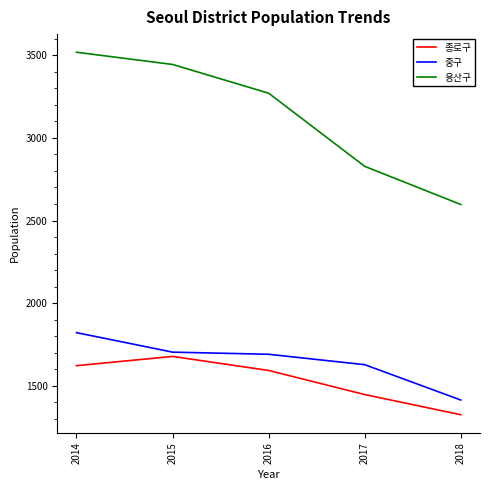

Is the value of 중구 at 2015 greater than the value of 용산구 at 2015?

No